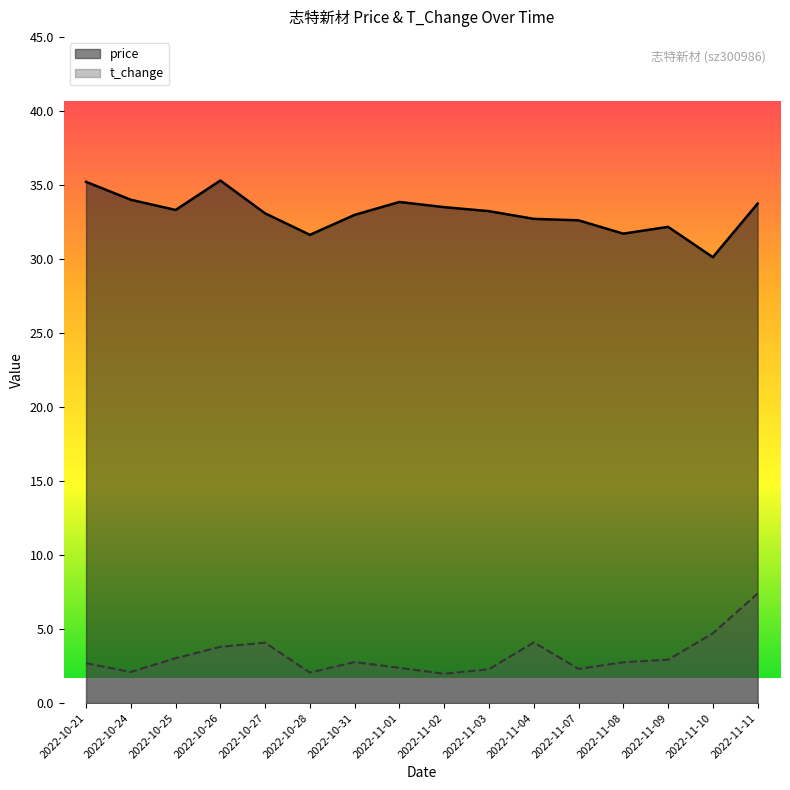

What is the maximum value for price?

35.3